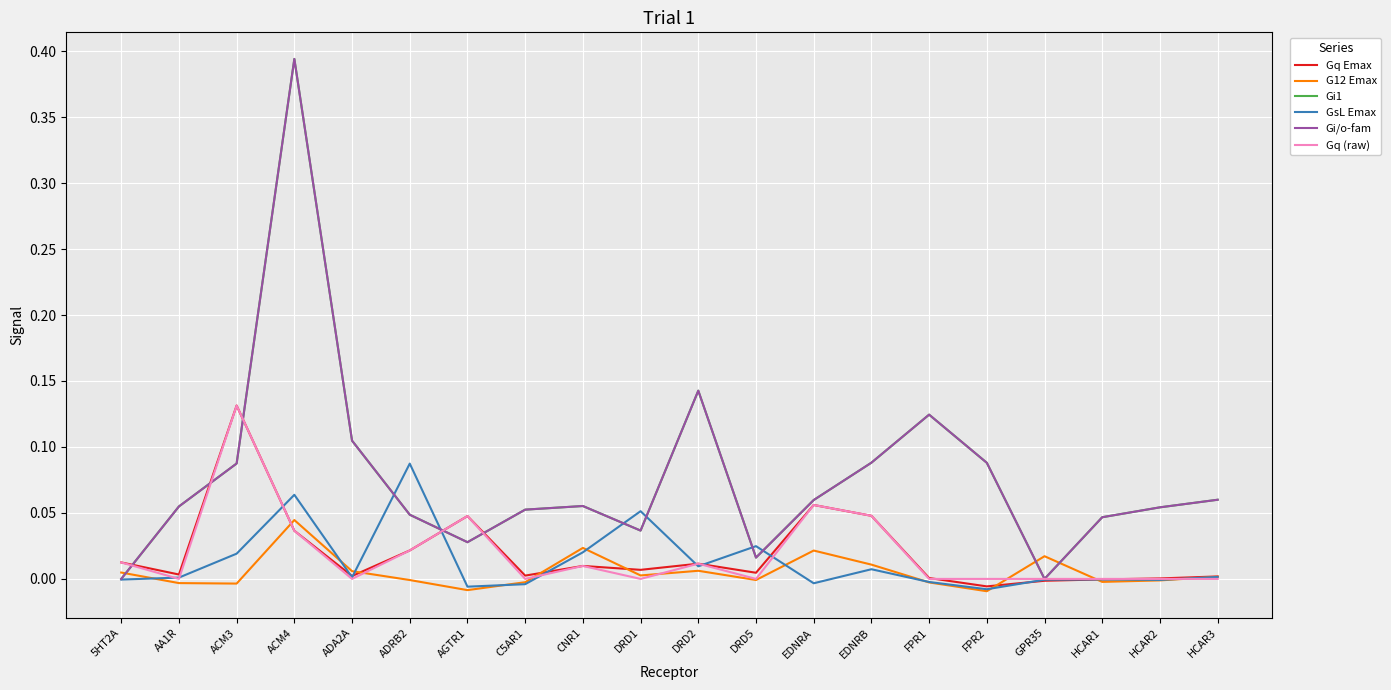

The G12 Emax series shows 0.0 at GPR35. True or false?

False